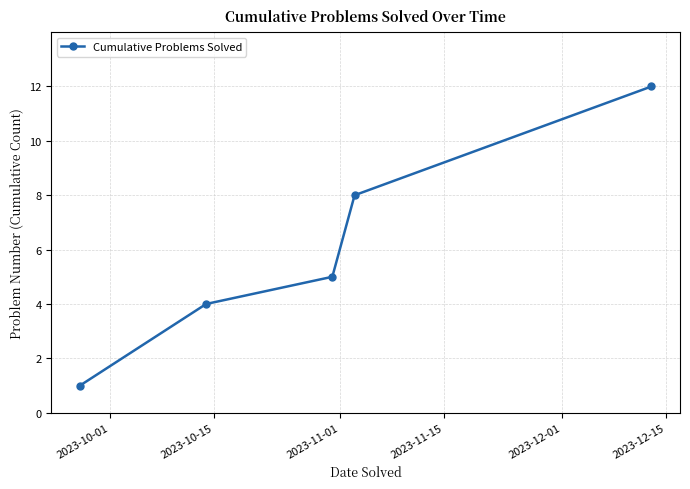

Reading left to right, transcribe all the data shown in this chart.

1	4	5	8	12